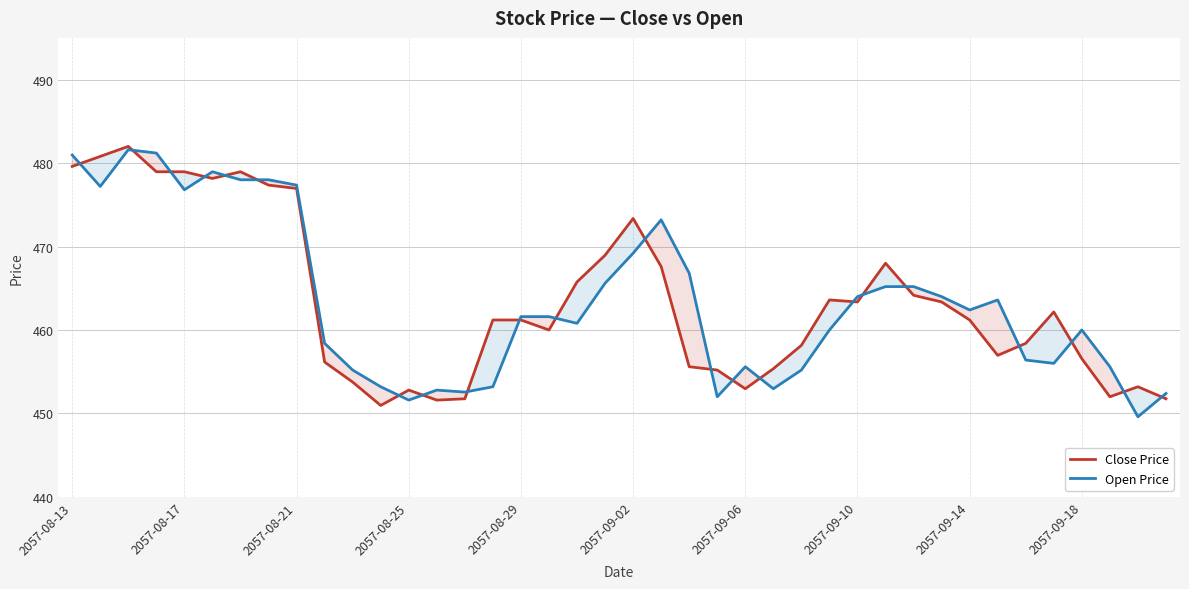

What is the total value across all series at 10?

909.0